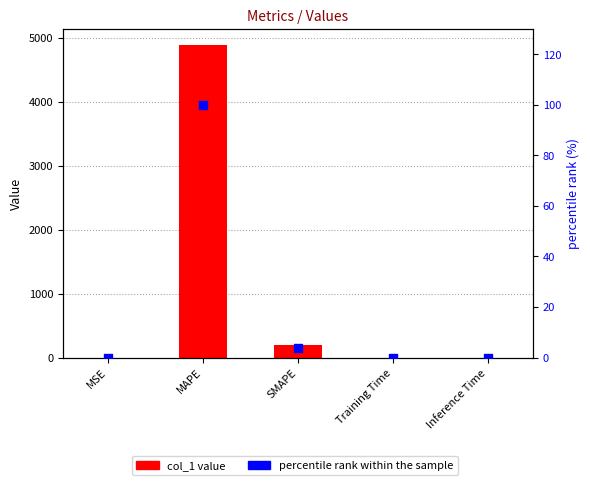

At how many categories does at least one series exceed 4842?

1